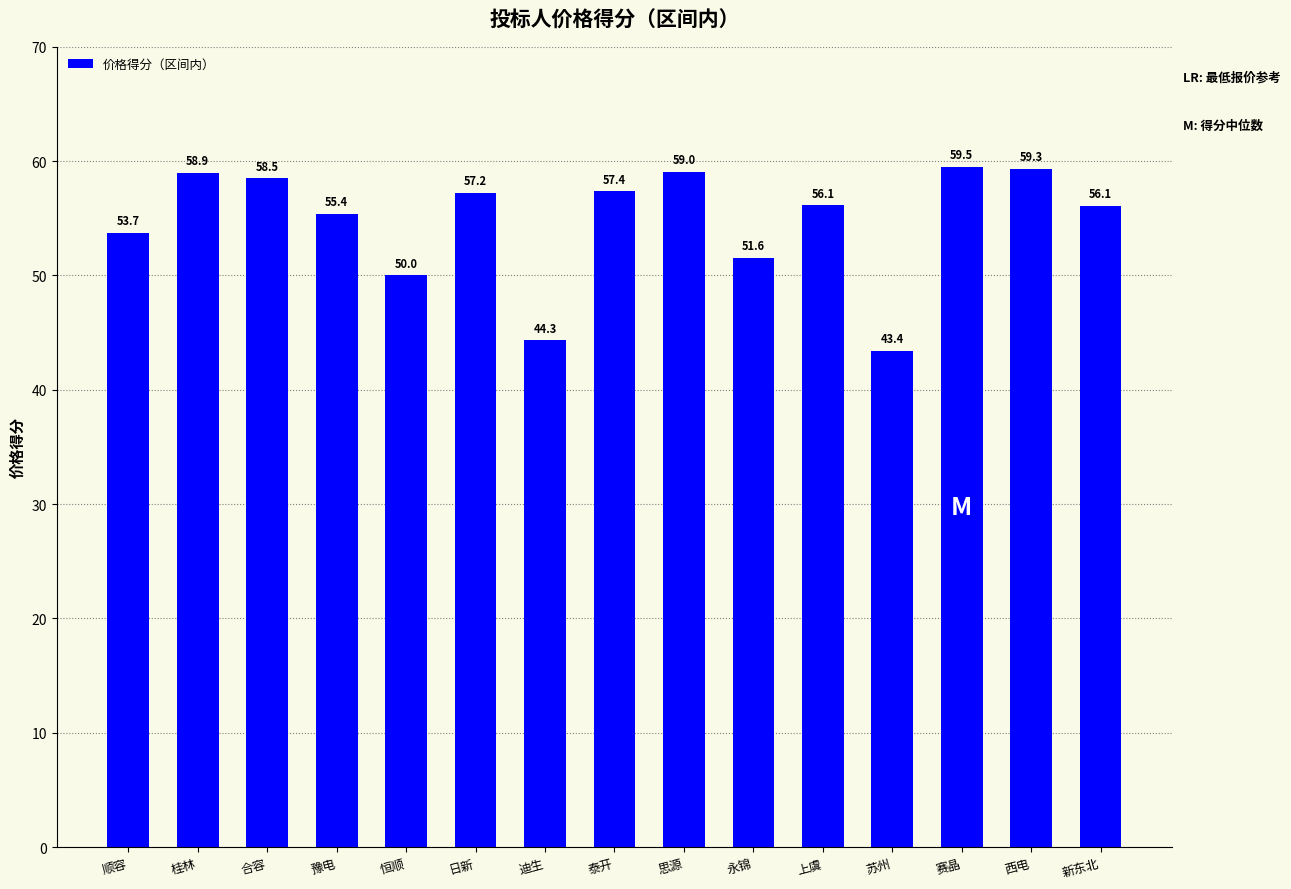

Is it true that the value at 泰开 is 57.4?

True